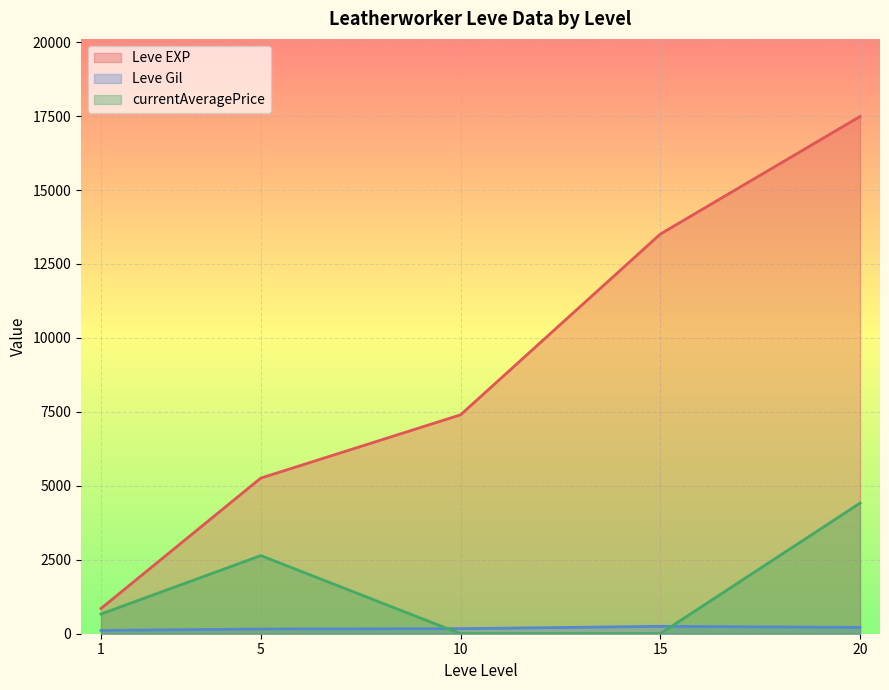

How many lines are shown in the chart?

3